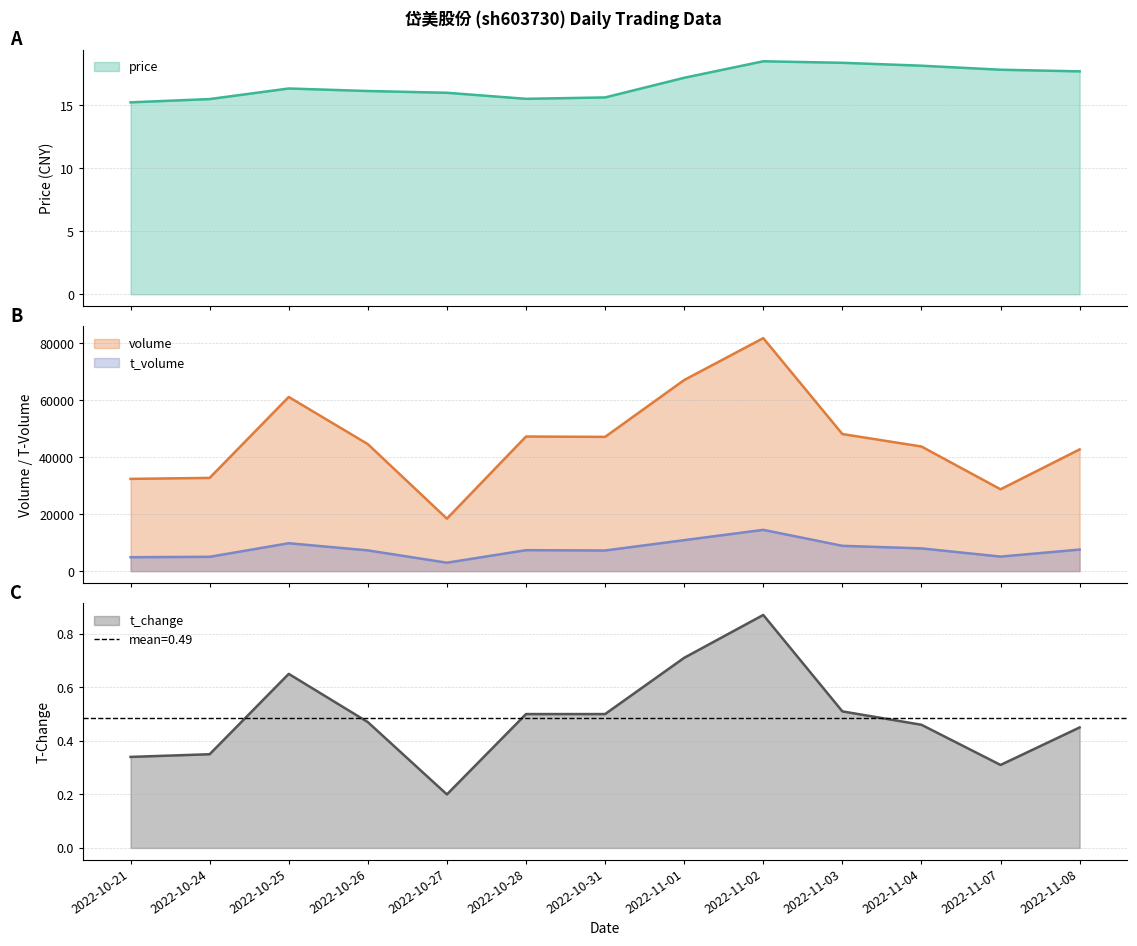

Rank the series by their maximum value, from highest to lowest.

volume, t_volume, price, t_change